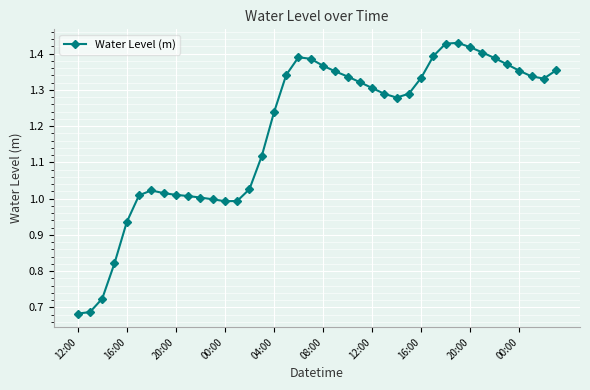

True or false: the data has more than 1 interior local peaks.

True